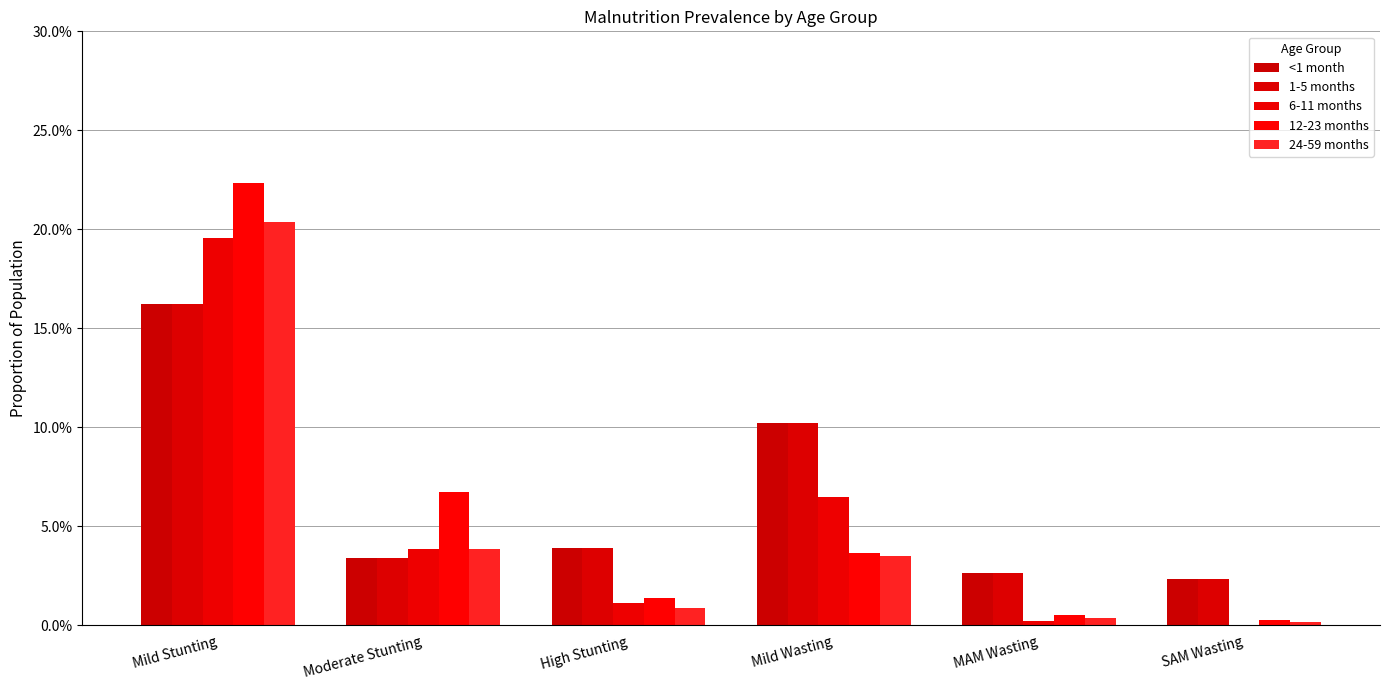

What position from the left is Moderate Stunting?

2